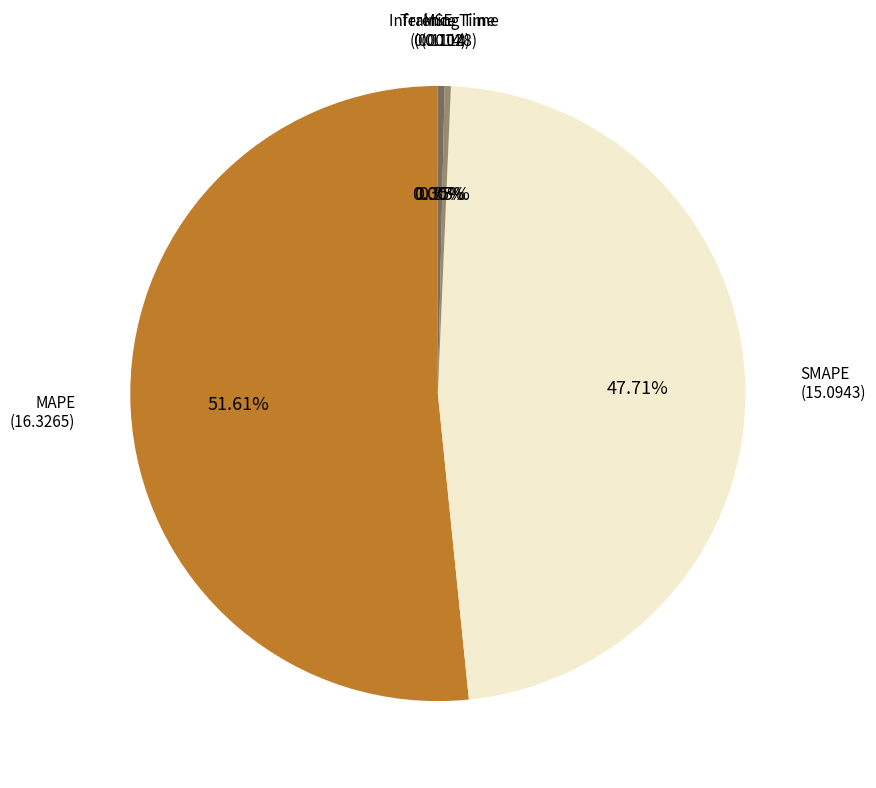

Does Inference Time account for over 50% of the chart?

No